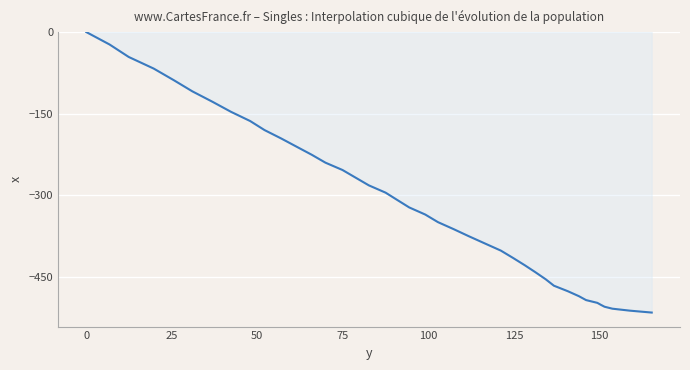

What is the difference between the maximum and minimum values?

514.9